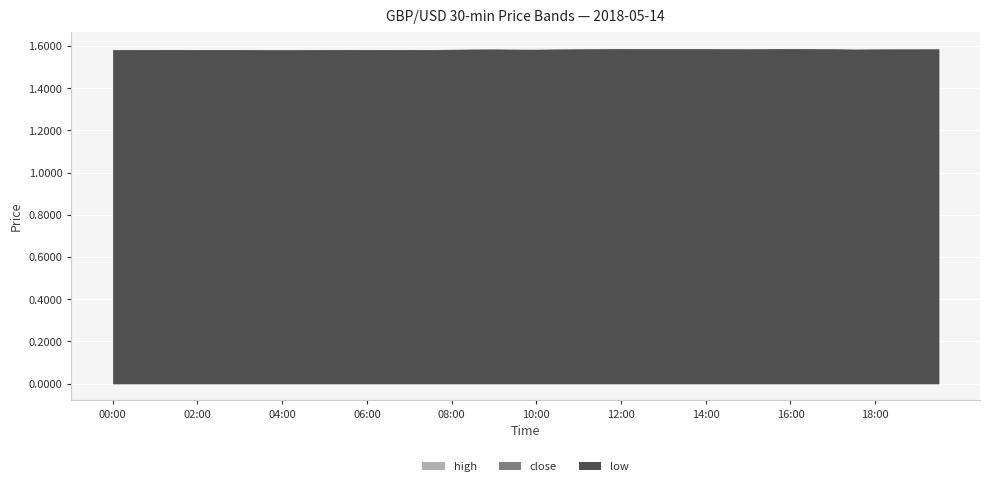

List the labels in order of close value, smallest first.

04:00, 03:30, 04:30, 02:00, 00:00, 03:00, 02:30, 07:30, 05:30, 06:00, 01:30, 06:30, 05:00, 07:00, 01:00, 00:30, 09:30, 17:30, 08:00, 10:00, 08:30, 09:00, 18:30, 11:00, 19:00, 10:30, 17:00, 14:30, 18:00, 15:00, 13:30, 19:30, 12:30, 12:00, 16:30, 15:30, 16:00, 14:00, 13:00, 11:30